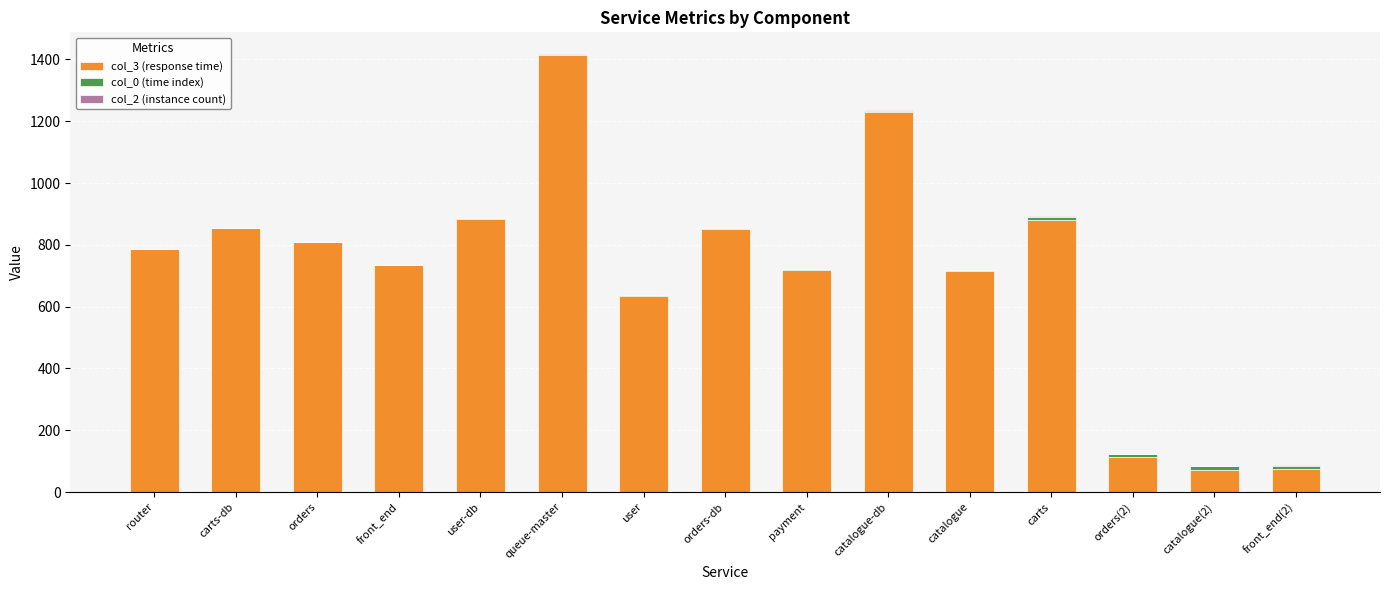

The col_3 (response time) series shows 808 at orders. True or false?

True